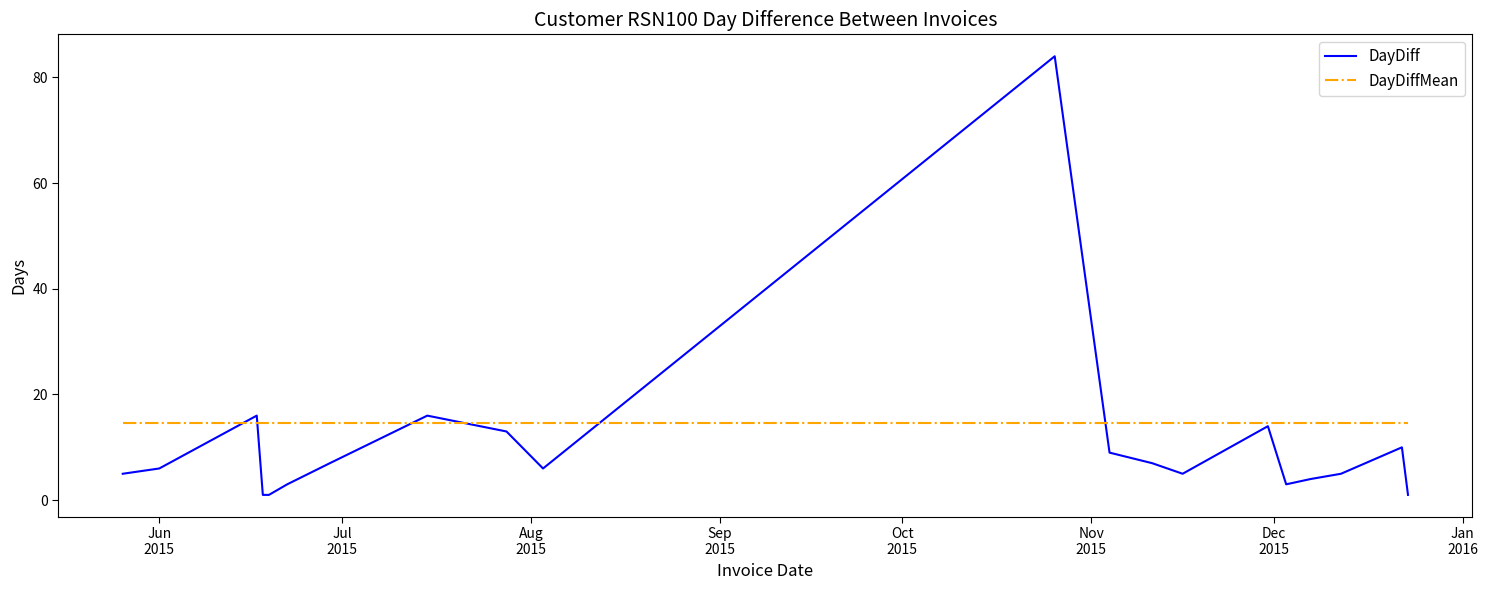

Which series has the largest total across all categories?

DayDiffMean